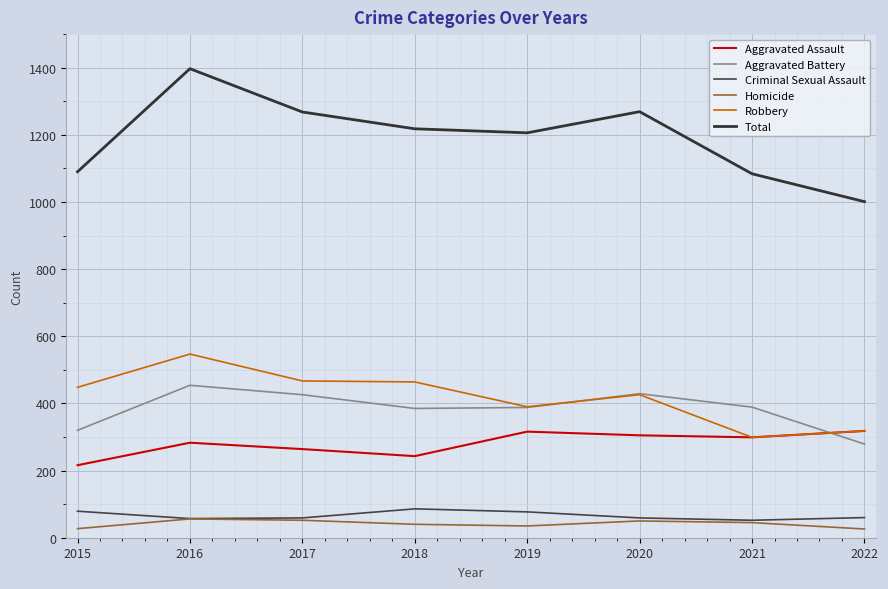

Where is the first local minimum for Total?

2019